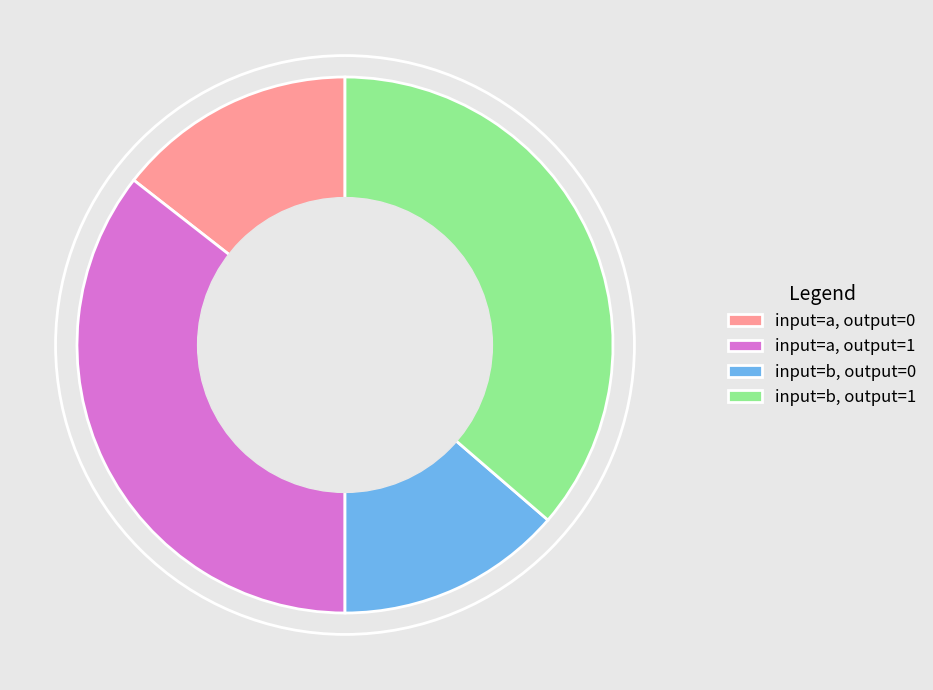

Is there any slice that represents more than half of the pie?

No